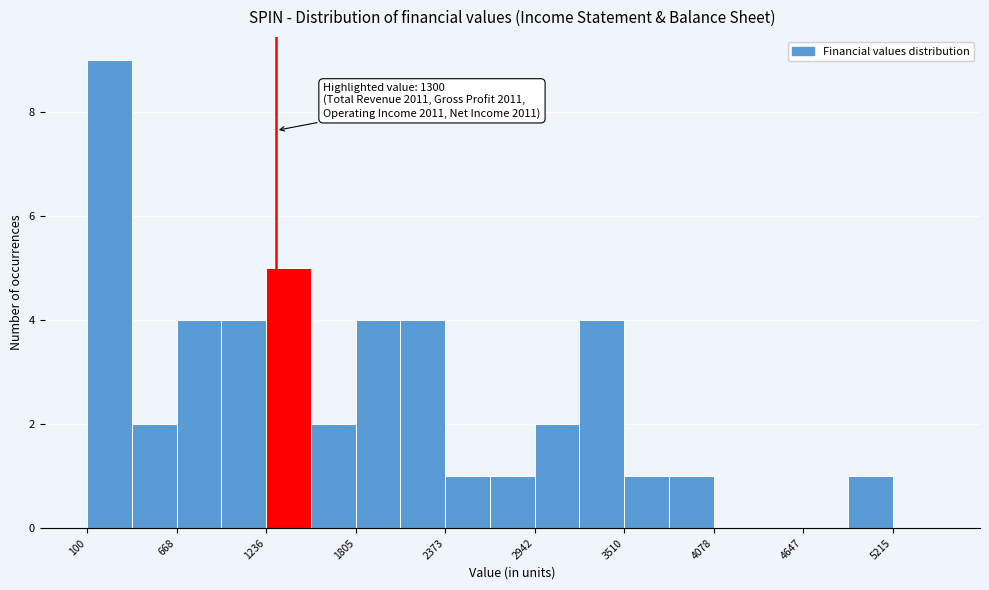

Read against the x-axis, roughly where is the centre of the tallest bar?

200